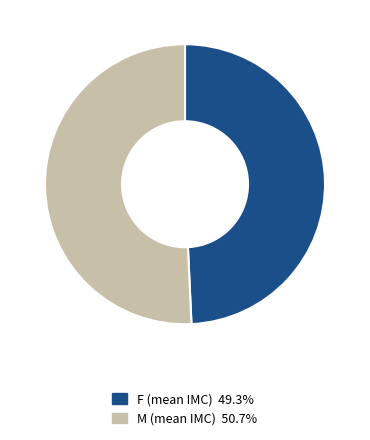

Does M account for over 50% of the chart?

Yes